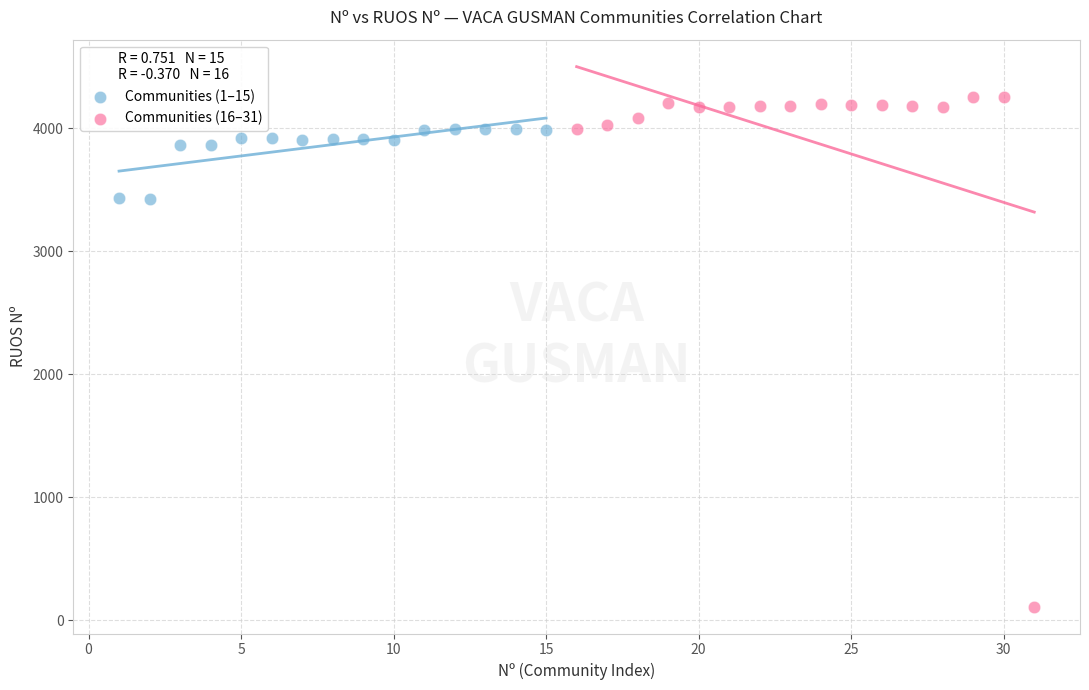

Which series contains the highest Y value?

Communities (16–31)